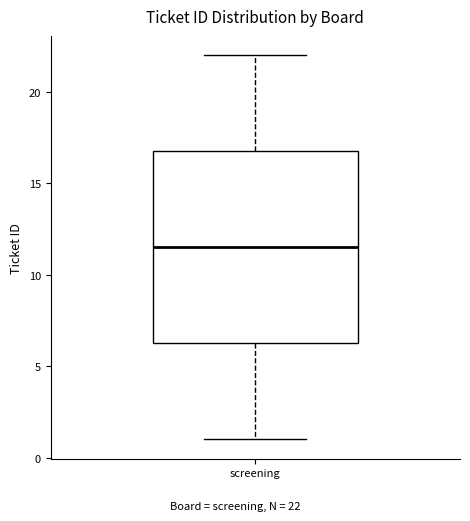

Transcribe this box plot: give where the median line is, the range the box spans, and where the two whiskers end, as read against the y-axis. The values are not printed on the chart, so give them approximately, as read against the axis.

median 11.5, box 6.5 to 17.0, whiskers 1.0 to 22.0